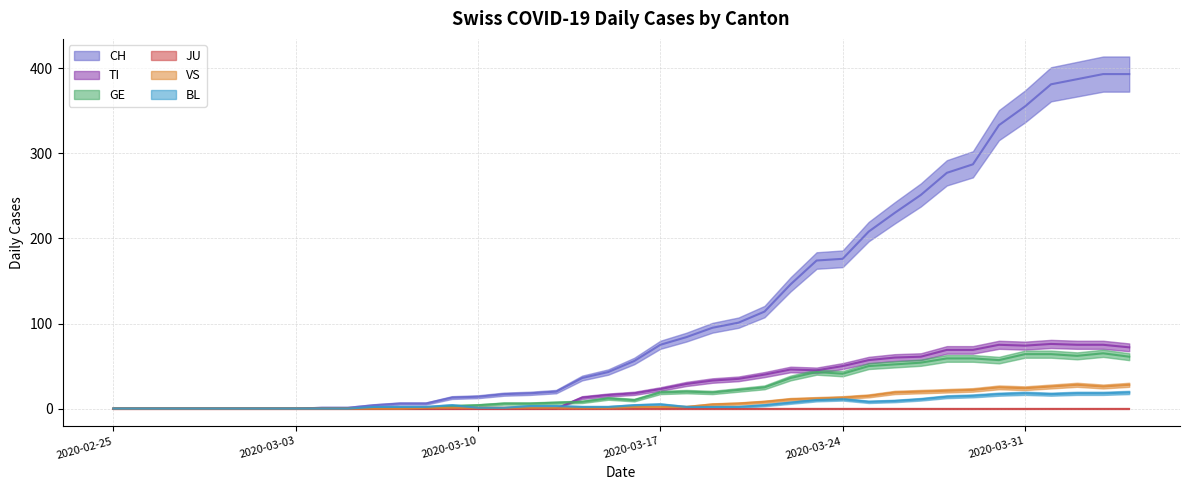

What is the label of the 34th point from the right?

2020-03-02